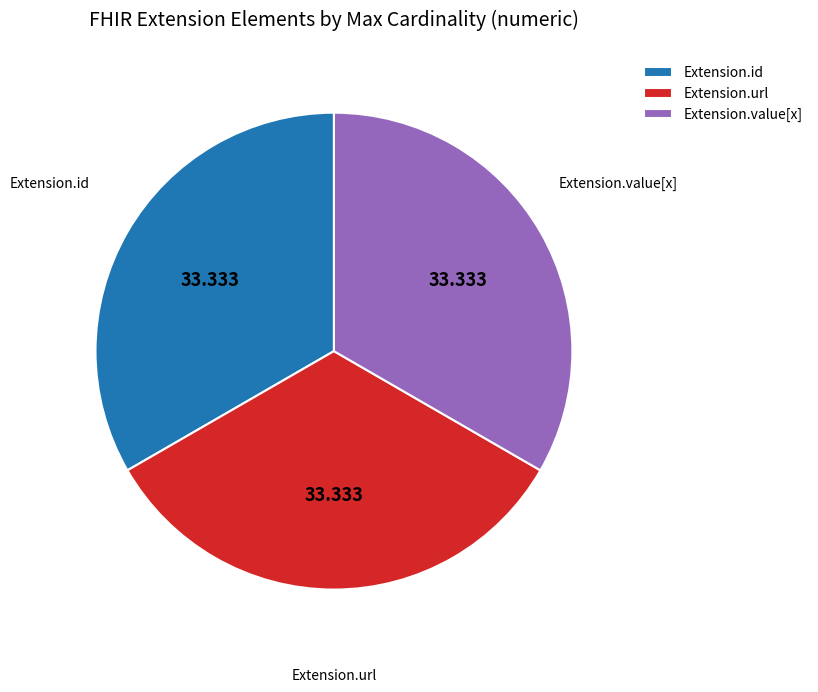

Does Extension.url account for over 50% of the chart?

No